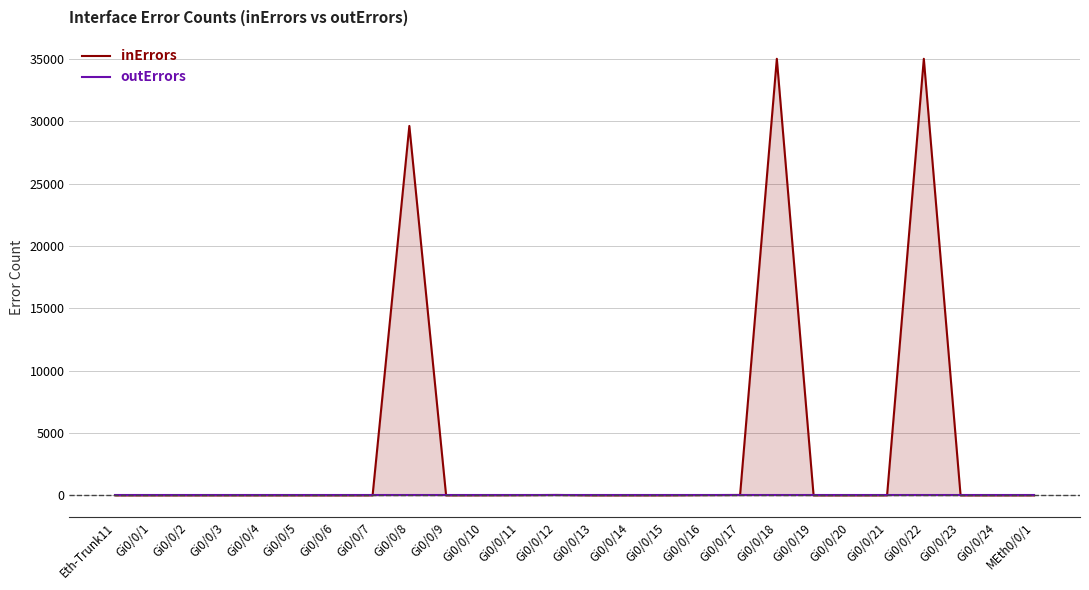

What are all the series names shown in the legend?

inErrors, outErrors